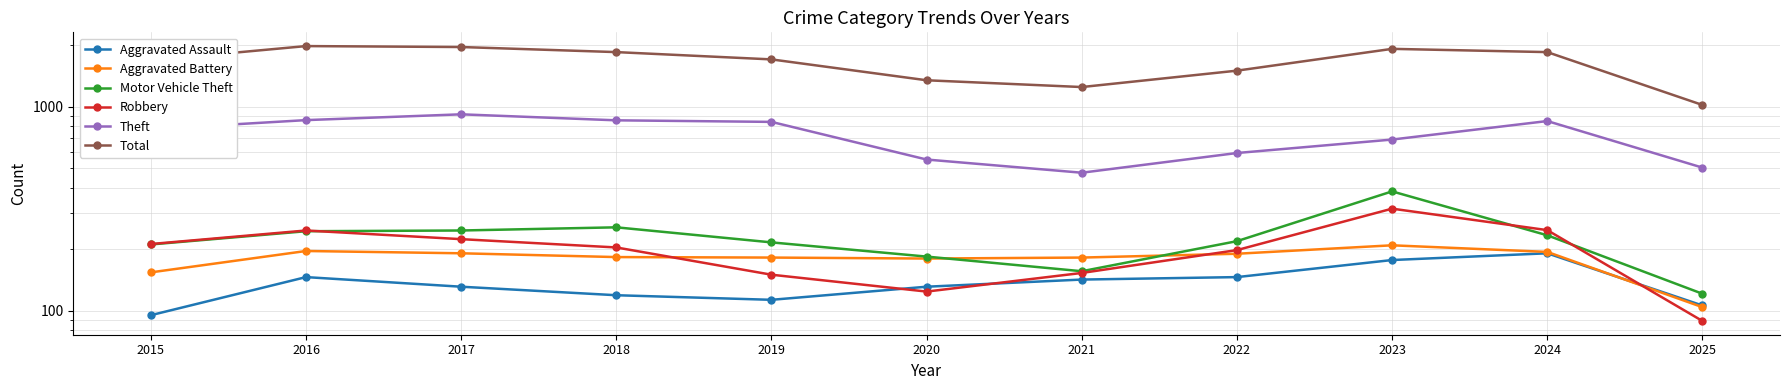

At how many categories does at least one series exceed 1830?

5